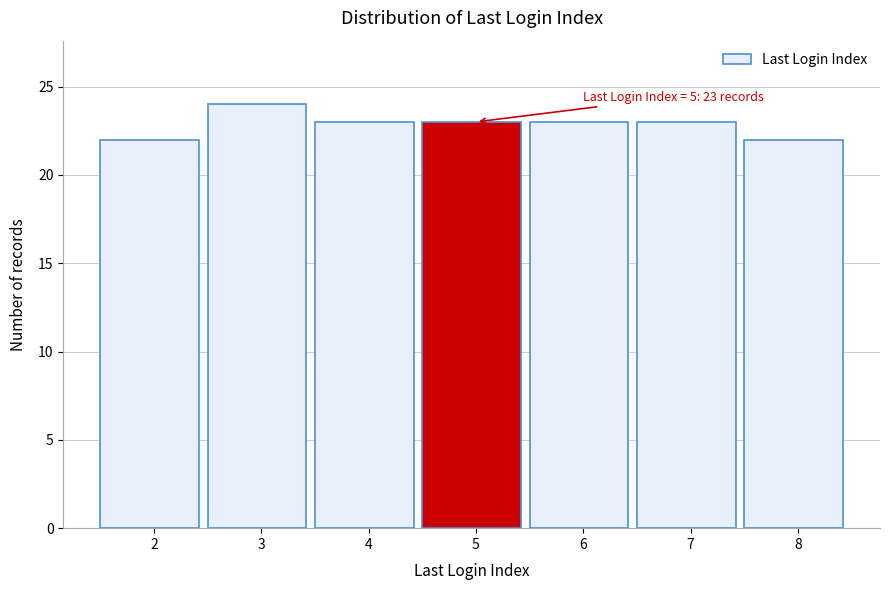

Reading right to left, what are all the values shown in this chart?

8=22	7=23	6=23	5=23	4=23	3=24	2=22